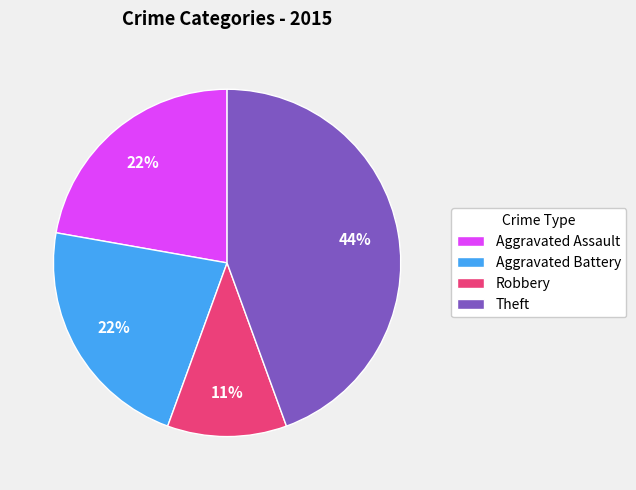

What is the smallest slice in the pie chart?

Robbery